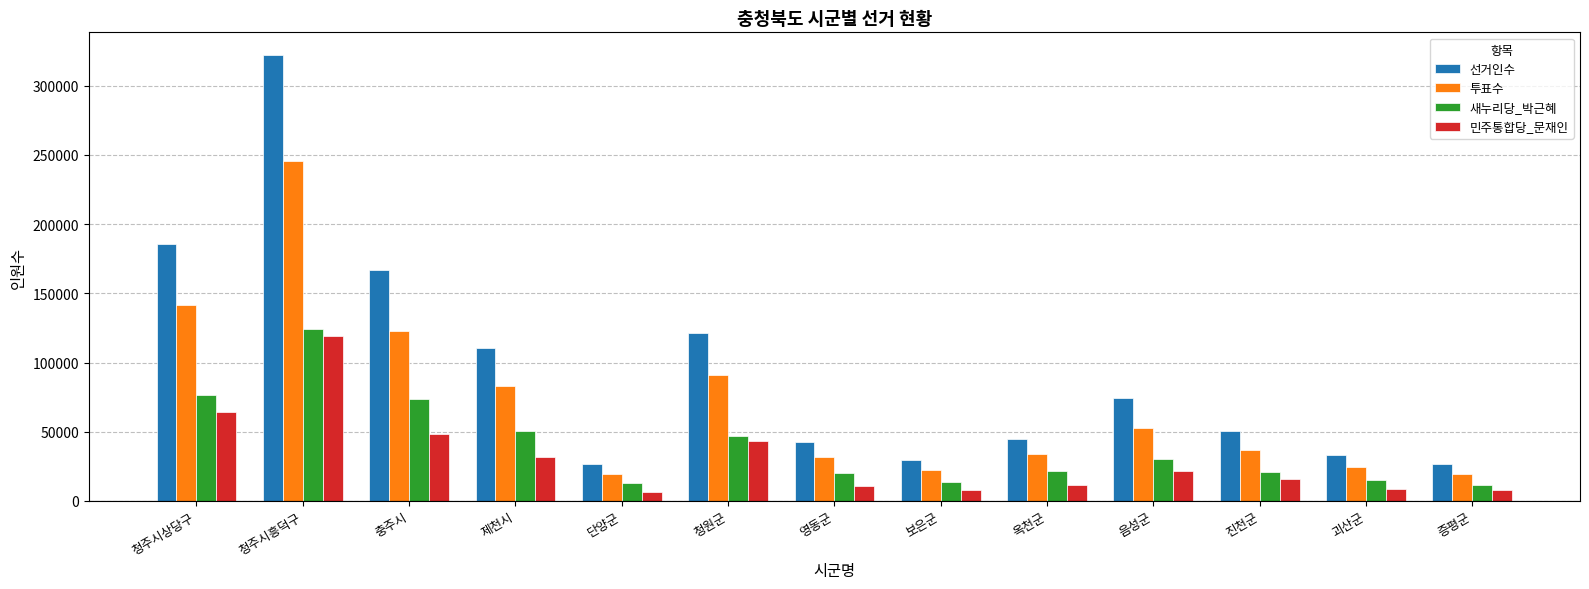

What is the approximate value of 새누리당_박근혜 at 청원군, to the nearest 50?

46950